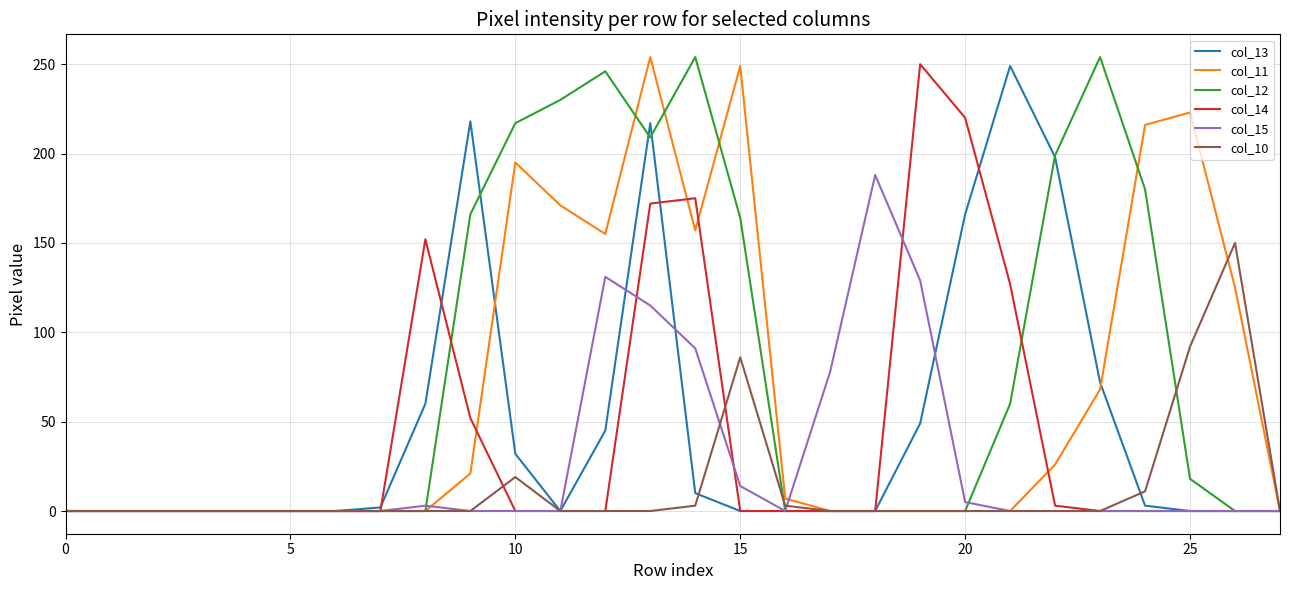

Which series has the largest total across all categories?

col_12